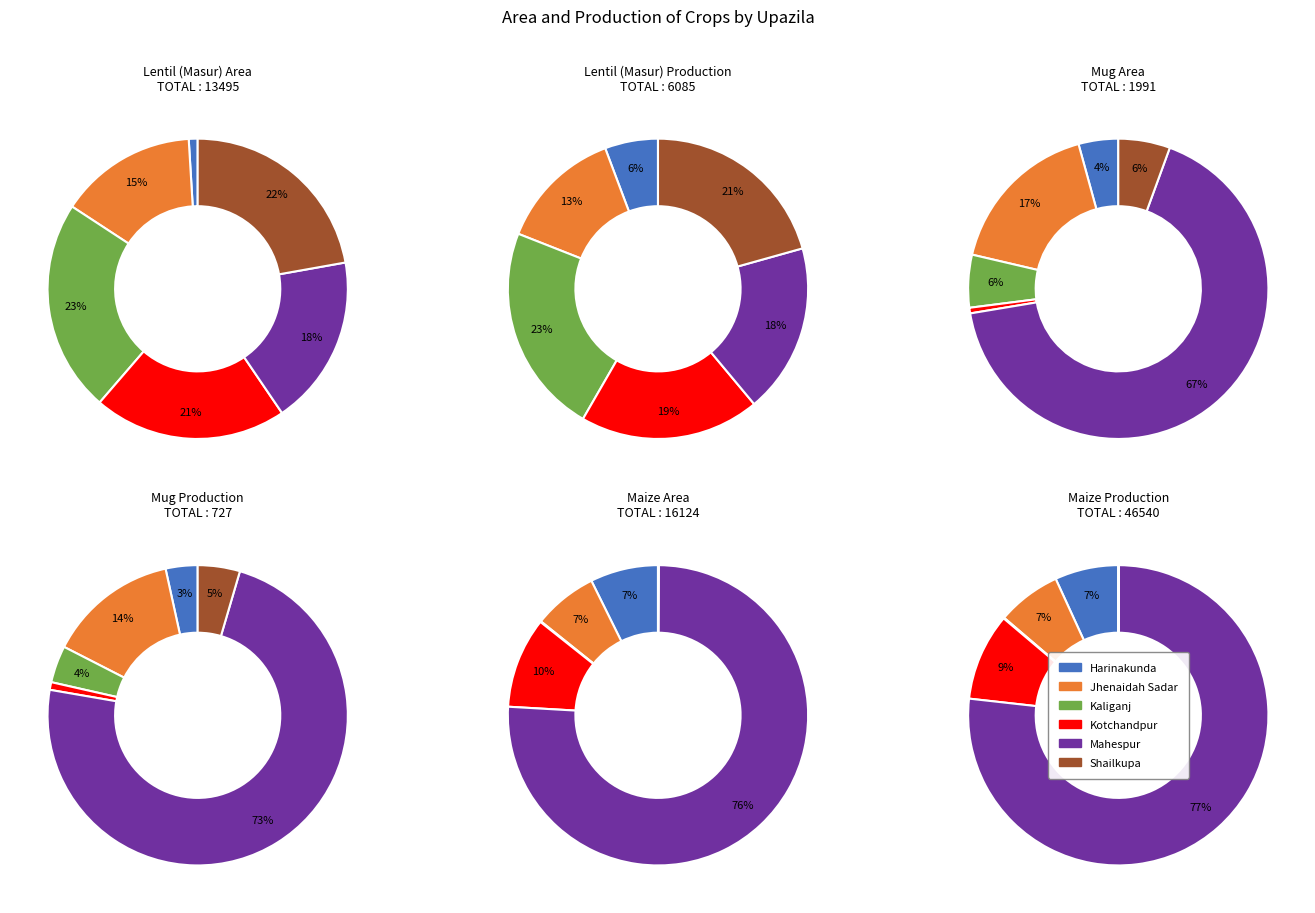

Does Mahespur account for over 50% of the chart?

No